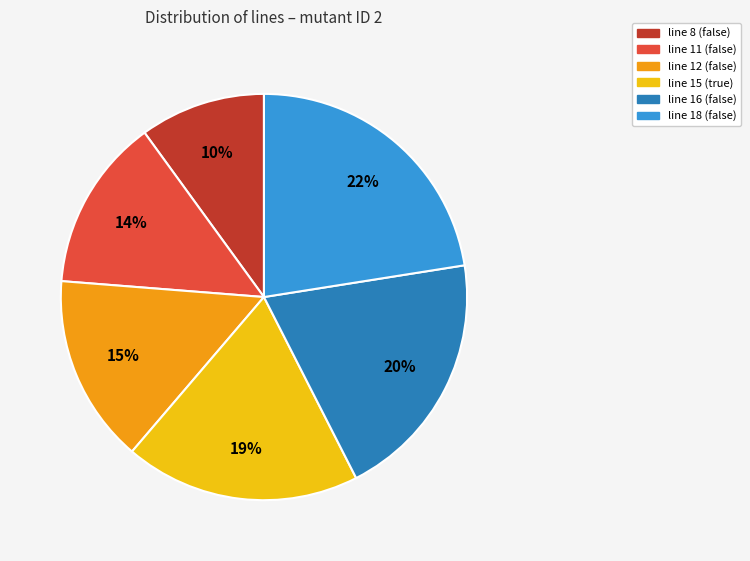

How many slices are in this pie chart?

6